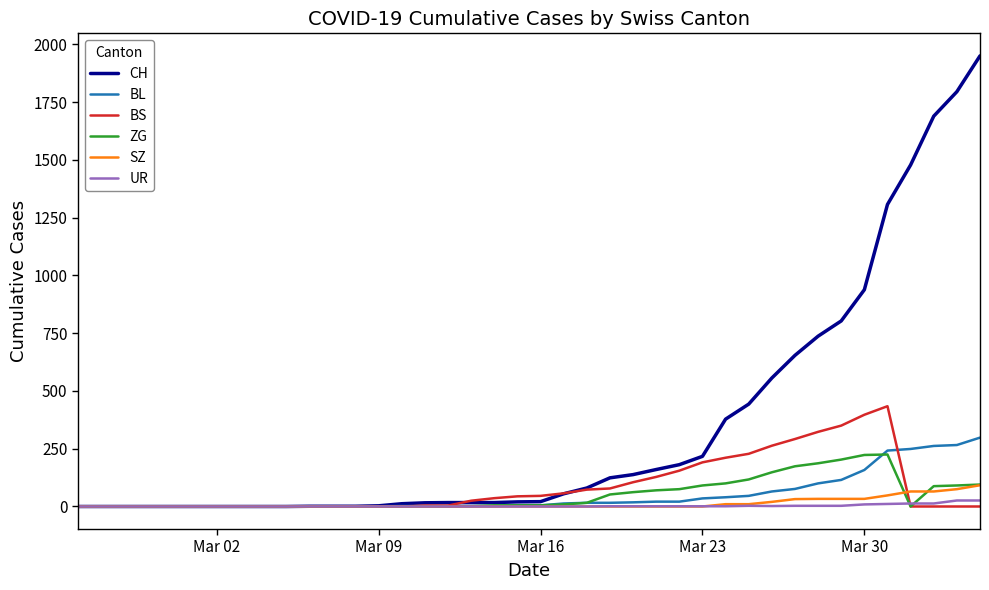

Which series has the largest total across all categories?

CH